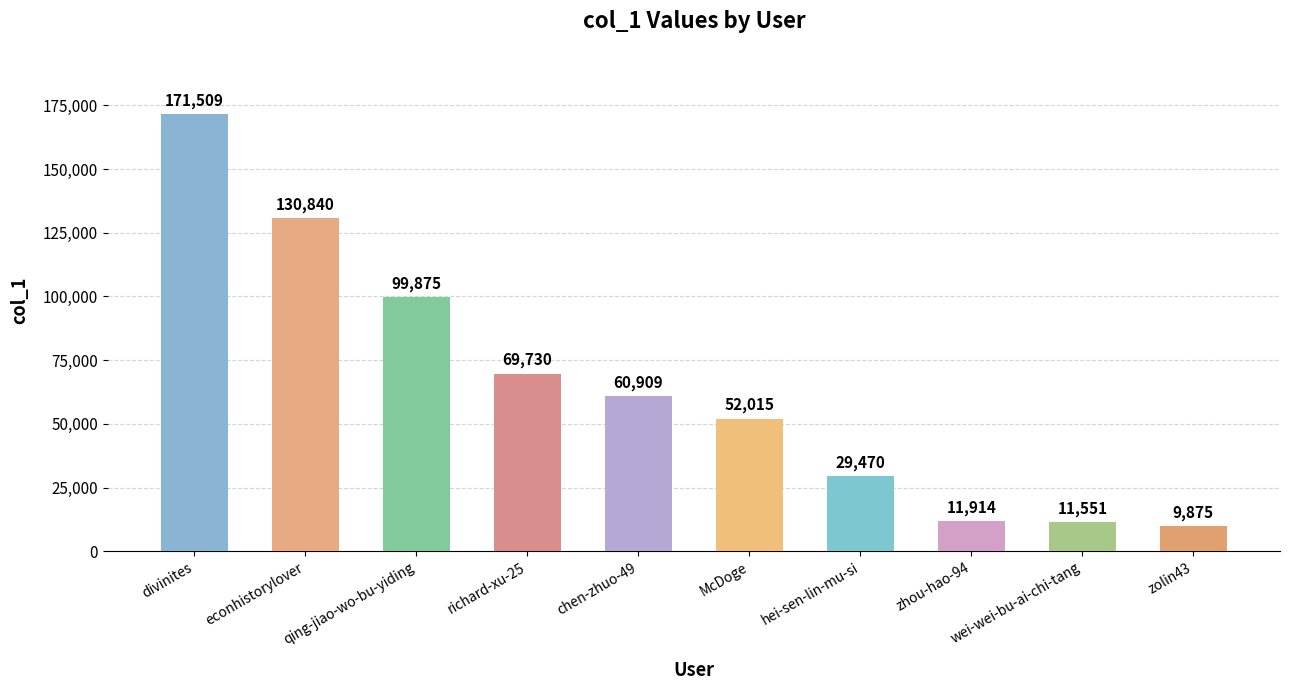

What is the value of the 3rd bar from the left?

99875